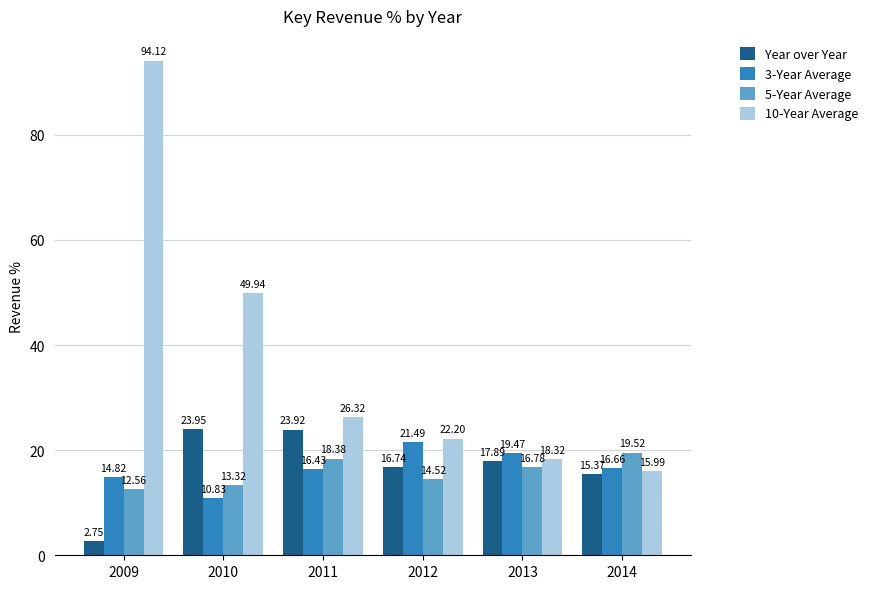

How many data points in 10-Year Average are less than 26?

3